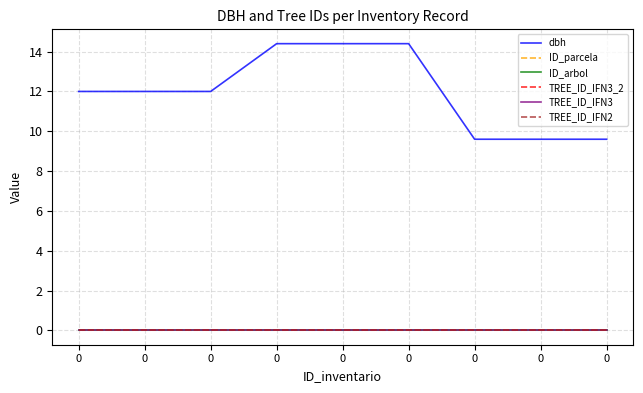

List the series in order of their peak value, lowest first.

ID_parcela, ID_arbol, TREE_ID_IFN3_2, TREE_ID_IFN3, TREE_ID_IFN2, dbh